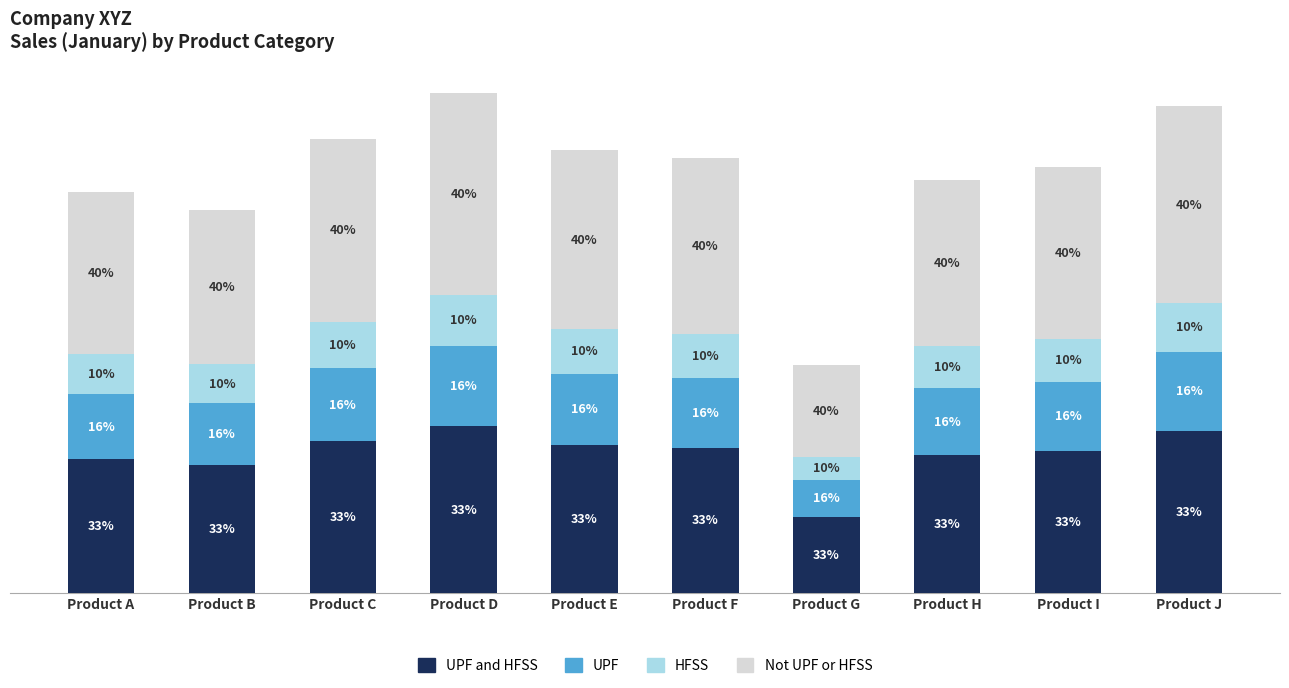

Are the bars horizontal?

No